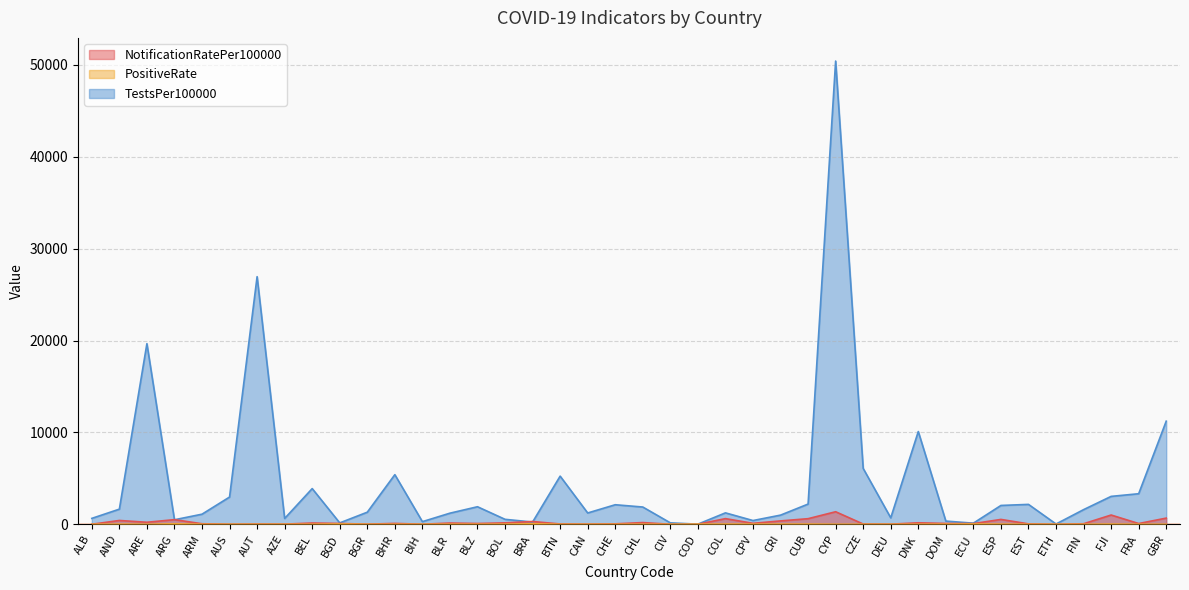

What is the label of the 6th point from the left?

AUS